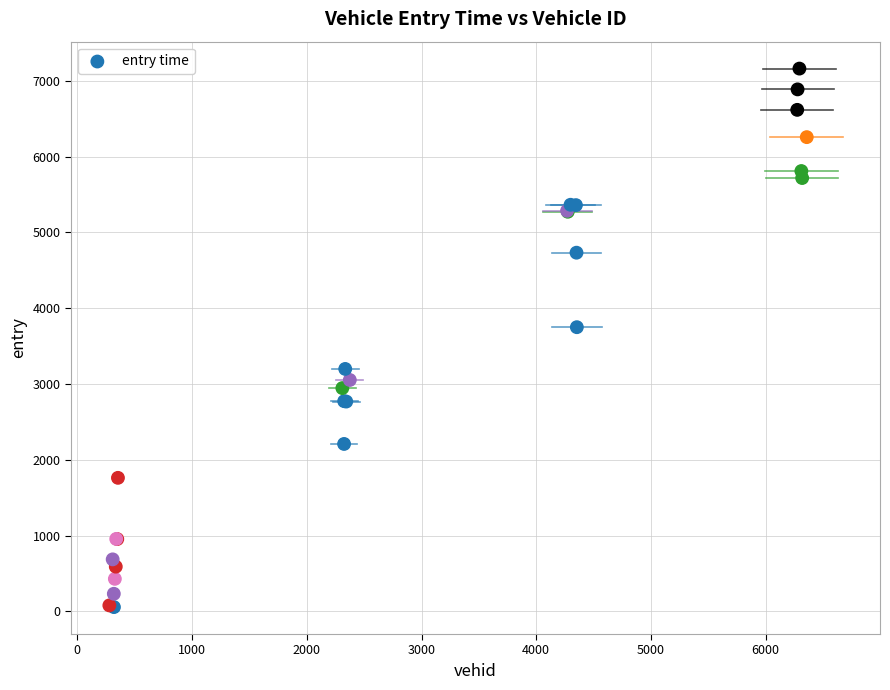

What Y value in the scatter plot is closest to 3609?

3749.9